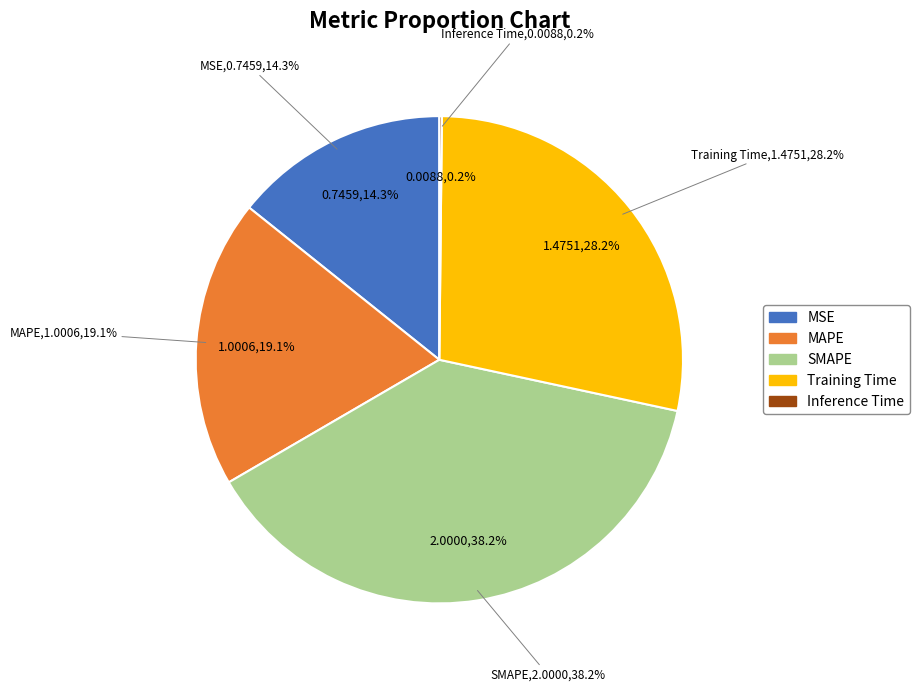

Which category has the biggest portion of the pie?

SMAPE